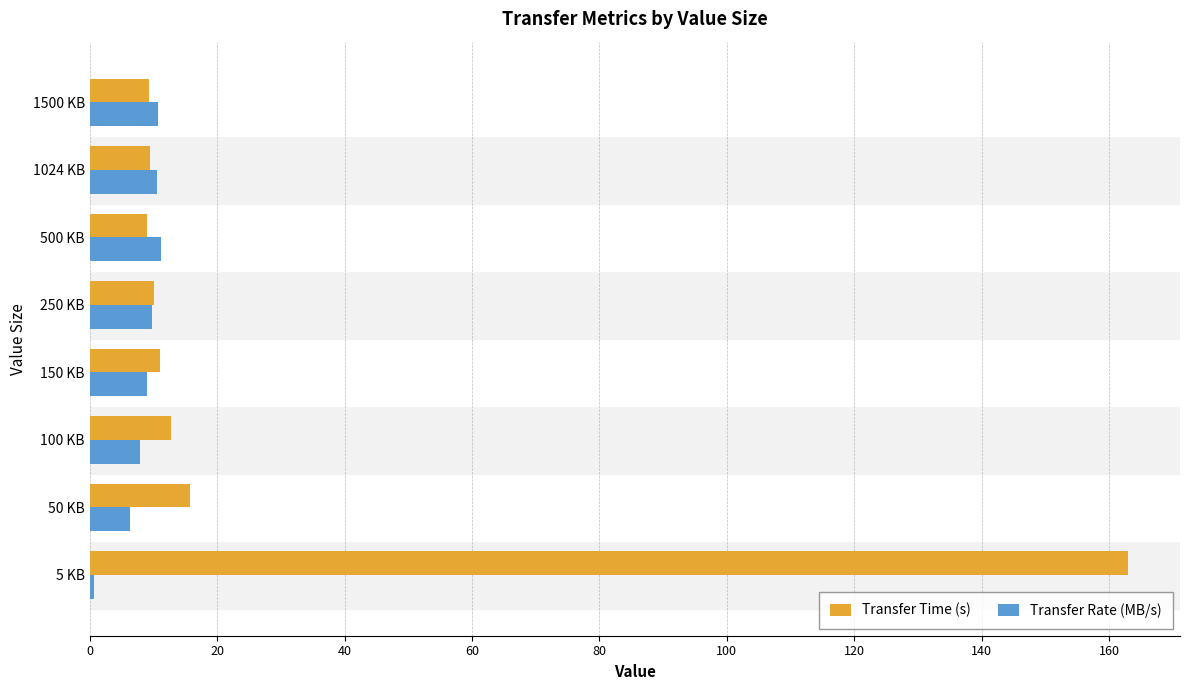

Which series has the largest total across all categories?

Transfer Time (s)